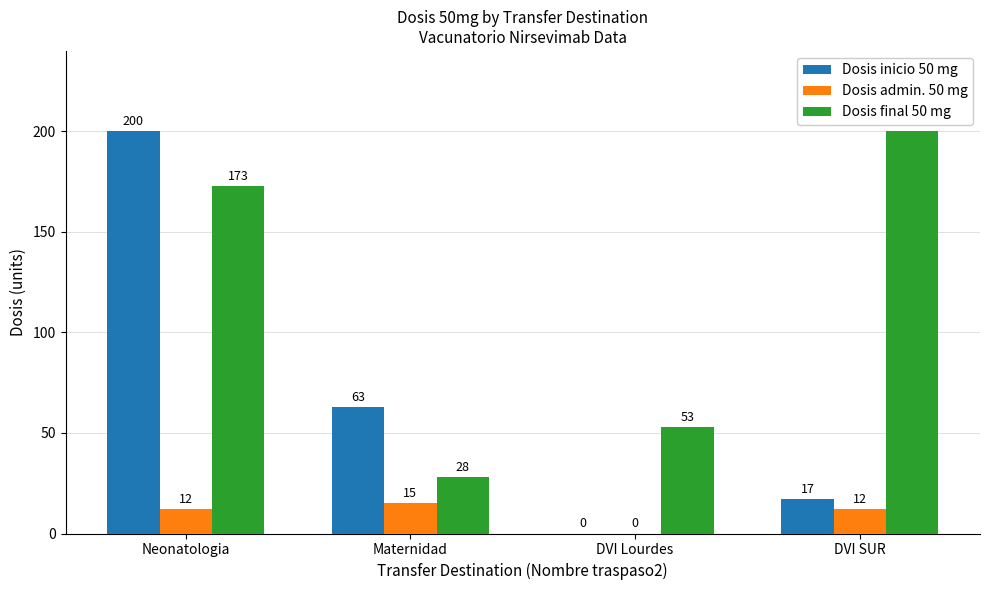

How many positive values does the Dosis admin. 50 mg series have?

3